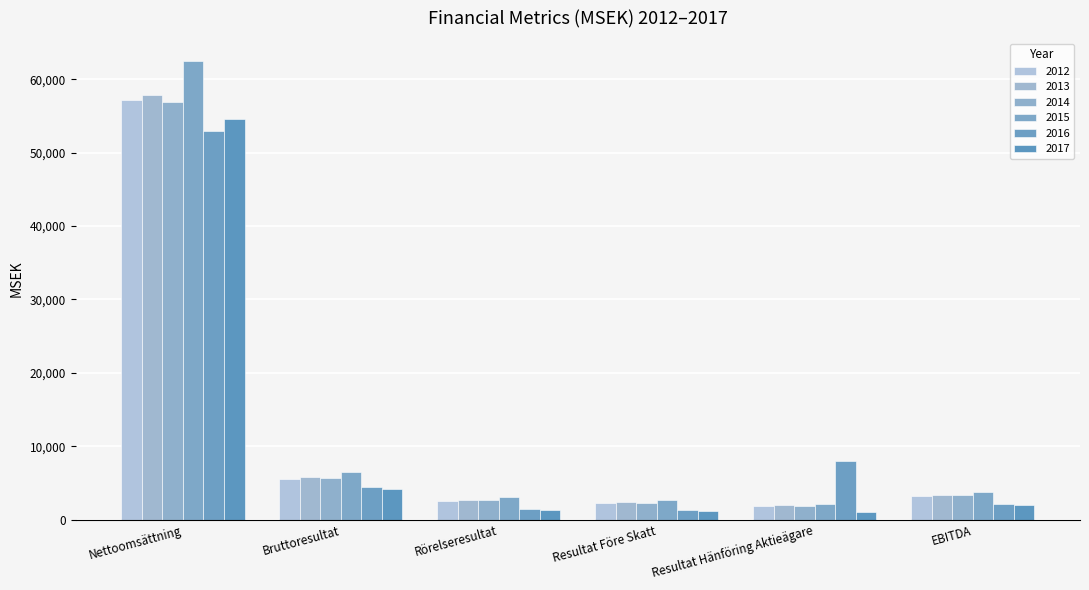

At how many categories does at least one series exceed 23782?

1